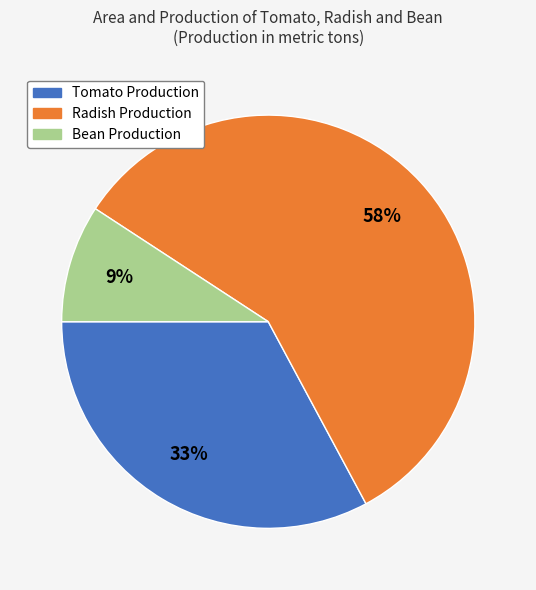

What is the ratio of the value at Bean Production to the value at Radish Production?

0.2